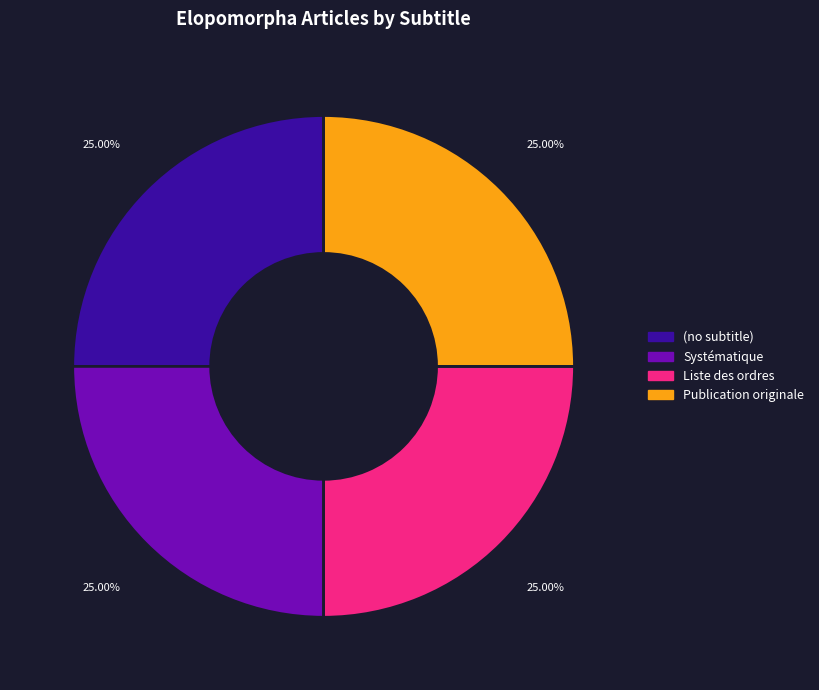

What is the ratio of the value at Publication originale to the value at Systématique?

1.0